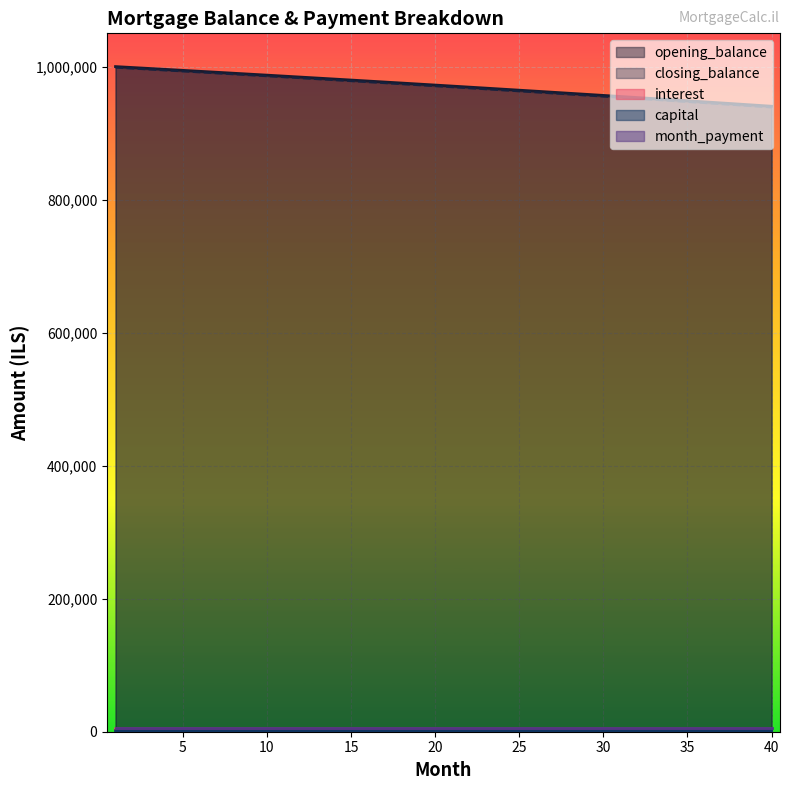

Is the value of interest at 26 greater than the value of capital at 12?

Yes